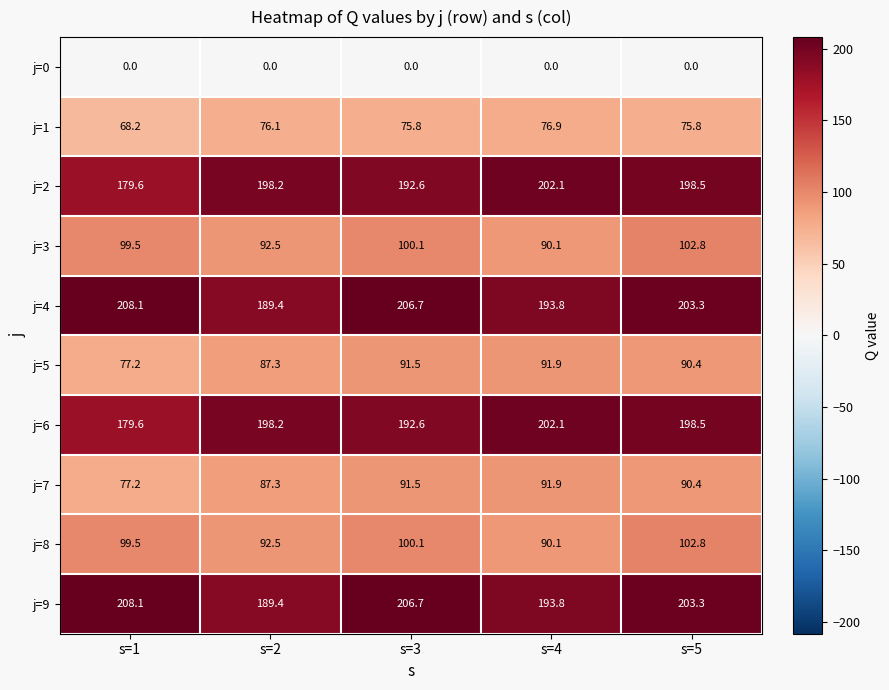

What is the approximate value of j=8 at s=1?

99.5